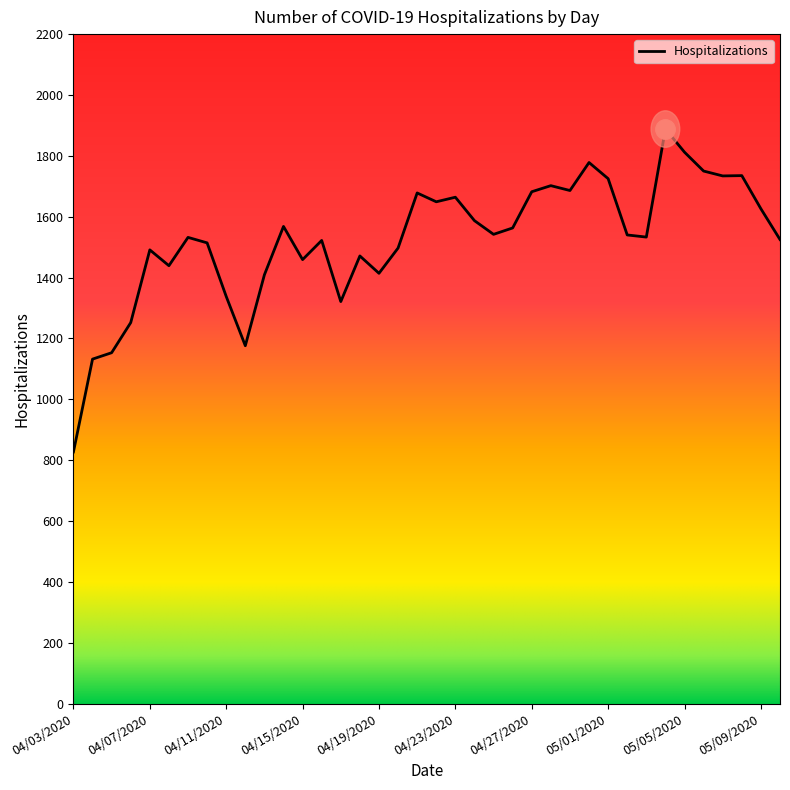

What is the minimum value shown in the chart?

827